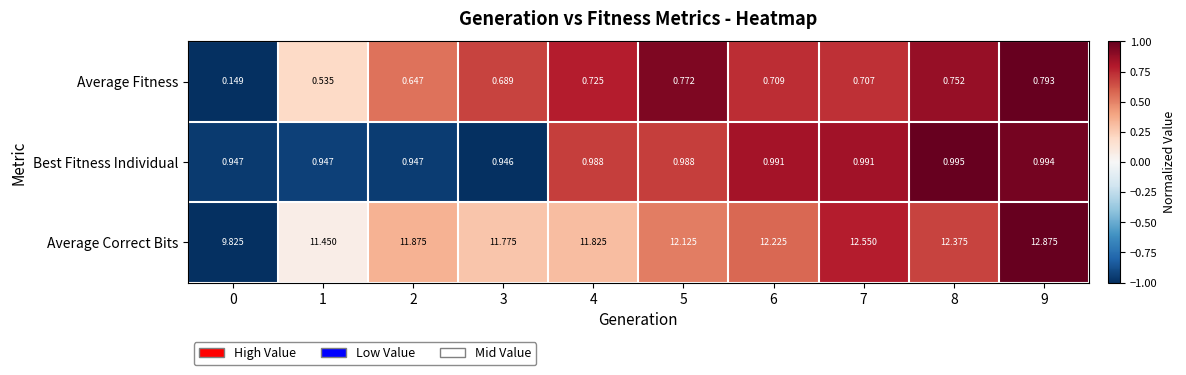

Rank the series at 5 from lowest to highest value.

Average Fitness, Best Fitness Individual, Average Correct Bits